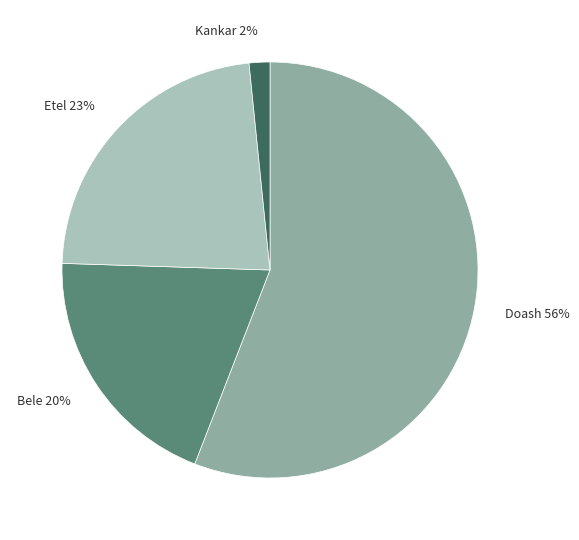

Does any single category account for the majority?

Yes